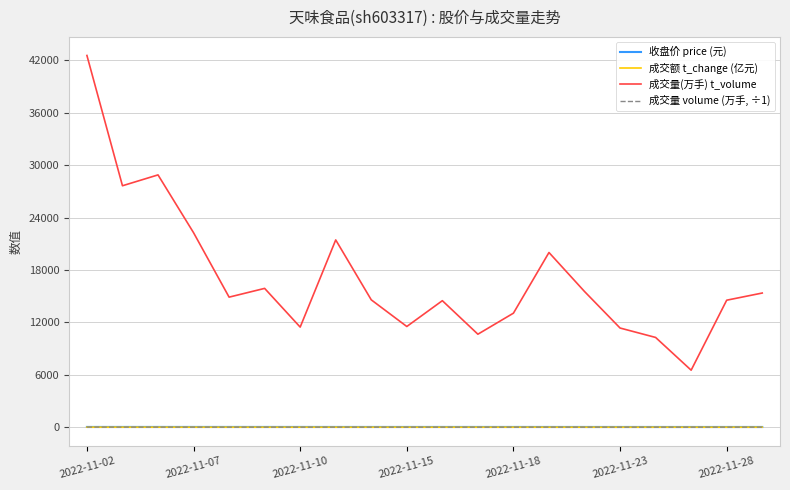

True or false: 成交额 t_change (亿元) and 收盘价 price (元) cross at least once.

False